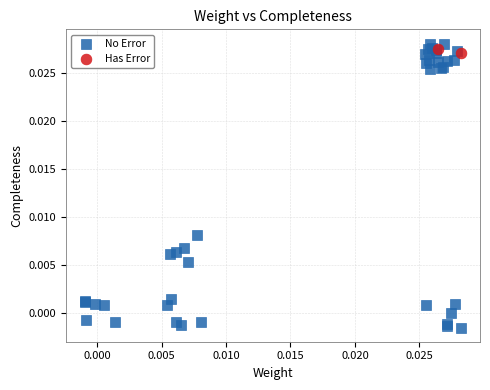

Which series reaches the minimum Y coordinate?

No Error